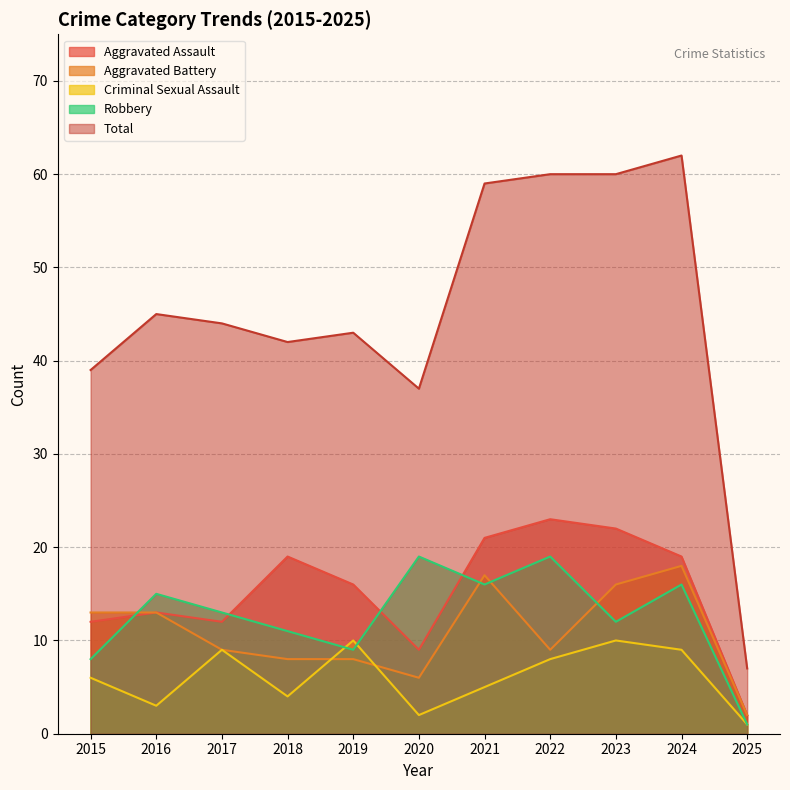

Where is Criminal Sexual Assault nearest to the value 5?

2021